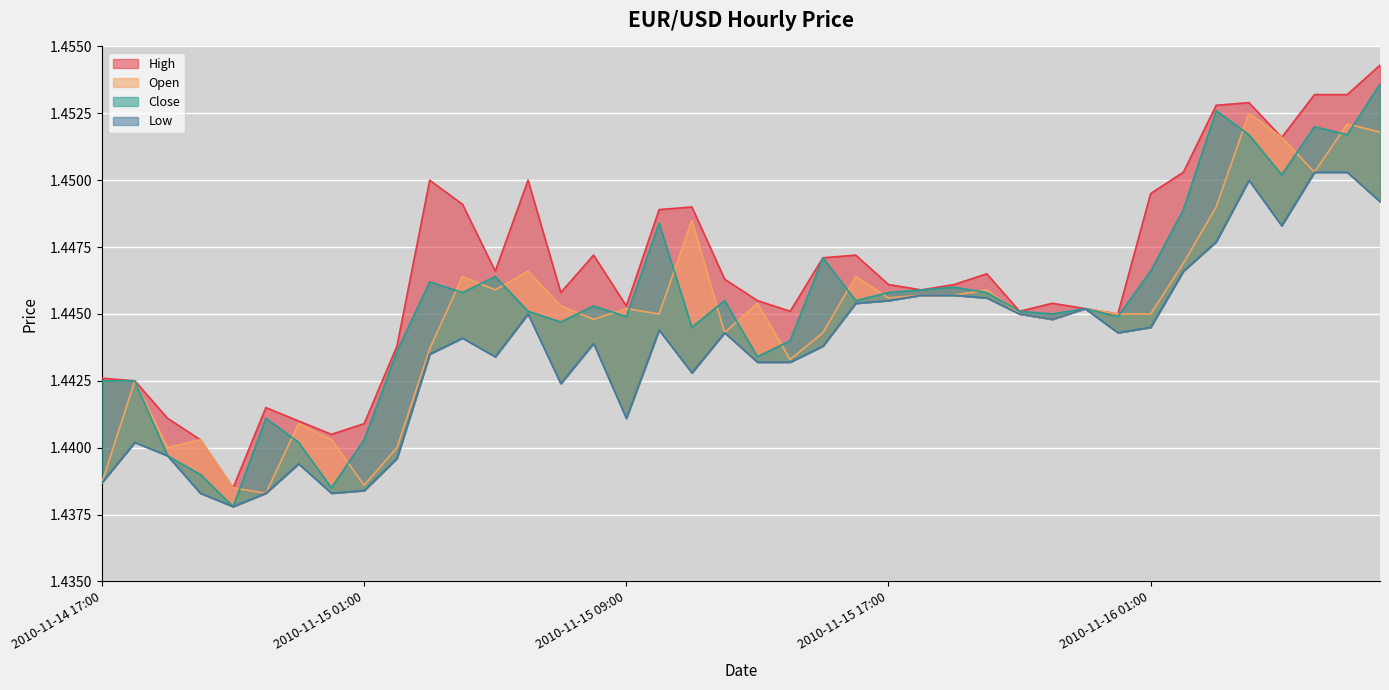

Reading left to right, transcribe all the data shown in this chart.

High: 2010-11-14 17:00=1.4	2010-11-14 18:00=1.4	2010-11-14 19:00=1.4	2010-11-14 20:00=1.4	2010-11-14 21:00=1.4	2010-11-14 22:00=1.4	2010-11-14 23:00=1.4	2010-11-15 00:00=1.4	2010-11-15 01:00=1.4	2010-11-15 02:00=1.4	2010-11-15 03:00=1.4	2010-11-15 04:00=1.4	2010-11-15 05:00=1.4	2010-11-15 06:00=1.4	2010-11-15 07:00=1.4	2010-11-15 08:00=1.4	2010-11-15 09:00=1.4	2010-11-15 10:00=1.4	2010-11-15 11:00=1.4	2010-11-15 12:00=1.4	2010-11-15 13:00=1.4	2010-11-15 14:00=1.4	2010-11-15 15:00=1.4	2010-11-15 16:00=1.4	2010-11-15 17:00=1.4	2010-11-15 18:00=1.4	2010-11-15 19:00=1.4	2010-11-15 20:00=1.4	2010-11-15 21:00=1.4	2010-11-15 22:00=1.4	2010-11-15 23:00=1.4	2010-11-16 00:00=1.4	2010-11-16 01:00=1.4	2010-11-16 02:00=1.5	2010-11-16 03:00=1.5	2010-11-16 04:00=1.5	2010-11-16 05:00=1.5	2010-11-16 06:00=1.5	2010-11-16 07:00=1.5	2010-11-16 08:00=1.5
Open: 2010-11-14 17:00=1.4	2010-11-14 18:00=1.4	2010-11-14 19:00=1.4	2010-11-14 20:00=1.4	2010-11-14 21:00=1.4	2010-11-14 22:00=1.4	2010-11-14 23:00=1.4	2010-11-15 00:00=1.4	2010-11-15 01:00=1.4	2010-11-15 02:00=1.4	2010-11-15 03:00=1.4	2010-11-15 04:00=1.4	2010-11-15 05:00=1.4	2010-11-15 06:00=1.4	2010-11-15 07:00=1.4	2010-11-15 08:00=1.4	2010-11-15 09:00=1.4	2010-11-15 10:00=1.4	2010-11-15 11:00=1.4	2010-11-15 12:00=1.4	2010-11-15 13:00=1.4	2010-11-15 14:00=1.4	2010-11-15 15:00=1.4	2010-11-15 16:00=1.4	2010-11-15 17:00=1.4	2010-11-15 18:00=1.4	2010-11-15 19:00=1.4	2010-11-15 20:00=1.4	2010-11-15 21:00=1.4	2010-11-15 22:00=1.4	2010-11-15 23:00=1.4	2010-11-16 00:00=1.4	2010-11-16 01:00=1.4	2010-11-16 02:00=1.4	2010-11-16 03:00=1.4	2010-11-16 04:00=1.5	2010-11-16 05:00=1.5	2010-11-16 06:00=1.5	2010-11-16 07:00=1.5	2010-11-16 08:00=1.5
Close: 2010-11-14 17:00=1.4	2010-11-14 18:00=1.4	2010-11-14 19:00=1.4	2010-11-14 20:00=1.4	2010-11-14 21:00=1.4	2010-11-14 22:00=1.4	2010-11-14 23:00=1.4	2010-11-15 00:00=1.4	2010-11-15 01:00=1.4	2010-11-15 02:00=1.4	2010-11-15 03:00=1.4	2010-11-15 04:00=1.4	2010-11-15 05:00=1.4	2010-11-15 06:00=1.4	2010-11-15 07:00=1.4	2010-11-15 08:00=1.4	2010-11-15 09:00=1.4	2010-11-15 10:00=1.4	2010-11-15 11:00=1.4	2010-11-15 12:00=1.4	2010-11-15 13:00=1.4	2010-11-15 14:00=1.4	2010-11-15 15:00=1.4	2010-11-15 16:00=1.4	2010-11-15 17:00=1.4	2010-11-15 18:00=1.4	2010-11-15 19:00=1.4	2010-11-15 20:00=1.4	2010-11-15 21:00=1.4	2010-11-15 22:00=1.4	2010-11-15 23:00=1.4	2010-11-16 00:00=1.4	2010-11-16 01:00=1.4	2010-11-16 02:00=1.4	2010-11-16 03:00=1.5	2010-11-16 04:00=1.5	2010-11-16 05:00=1.5	2010-11-16 06:00=1.5	2010-11-16 07:00=1.5	2010-11-16 08:00=1.5
Low: 2010-11-14 17:00=1.4	2010-11-14 18:00=1.4	2010-11-14 19:00=1.4	2010-11-14 20:00=1.4	2010-11-14 21:00=1.4	2010-11-14 22:00=1.4	2010-11-14 23:00=1.4	2010-11-15 00:00=1.4	2010-11-15 01:00=1.4	2010-11-15 02:00=1.4	2010-11-15 03:00=1.4	2010-11-15 04:00=1.4	2010-11-15 05:00=1.4	2010-11-15 06:00=1.4	2010-11-15 07:00=1.4	2010-11-15 08:00=1.4	2010-11-15 09:00=1.4	2010-11-15 10:00=1.4	2010-11-15 11:00=1.4	2010-11-15 12:00=1.4	2010-11-15 13:00=1.4	2010-11-15 14:00=1.4	2010-11-15 15:00=1.4	2010-11-15 16:00=1.4	2010-11-15 17:00=1.4	2010-11-15 18:00=1.4	2010-11-15 19:00=1.4	2010-11-15 20:00=1.4	2010-11-15 21:00=1.4	2010-11-15 22:00=1.4	2010-11-15 23:00=1.4	2010-11-16 00:00=1.4	2010-11-16 01:00=1.4	2010-11-16 02:00=1.4	2010-11-16 03:00=1.4	2010-11-16 04:00=1.4	2010-11-16 05:00=1.4	2010-11-16 06:00=1.5	2010-11-16 07:00=1.5	2010-11-16 08:00=1.4